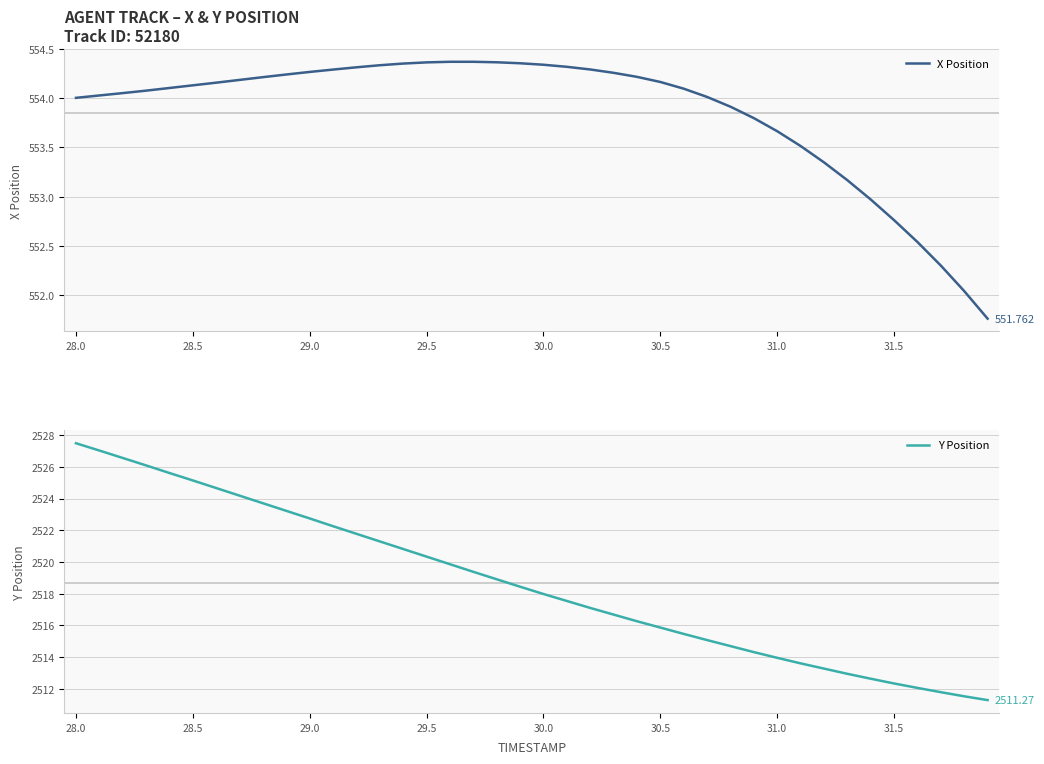

At how many categories does at least one series exceed 1667?

40